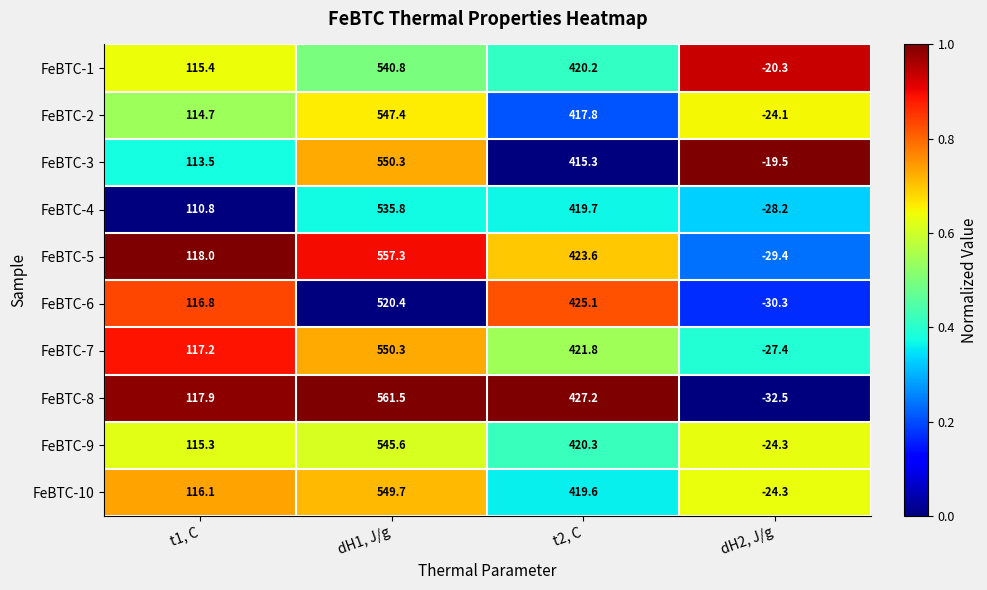

What is the difference between the FeBTC-6 values at dH1, J/g and dH2, J/g?

550.7